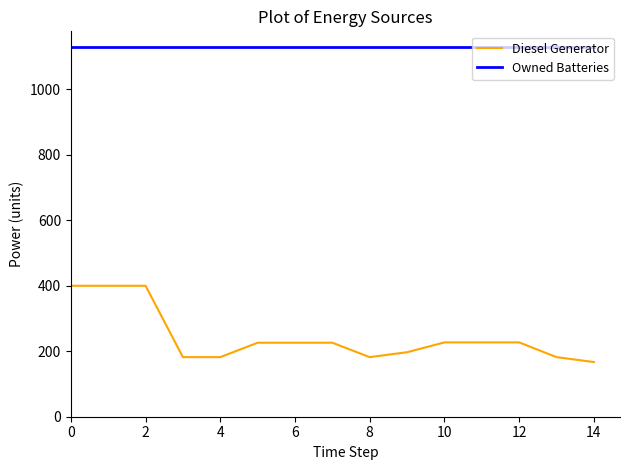

What is the difference between the maximum and minimum values in the Diesel Generator series?

233